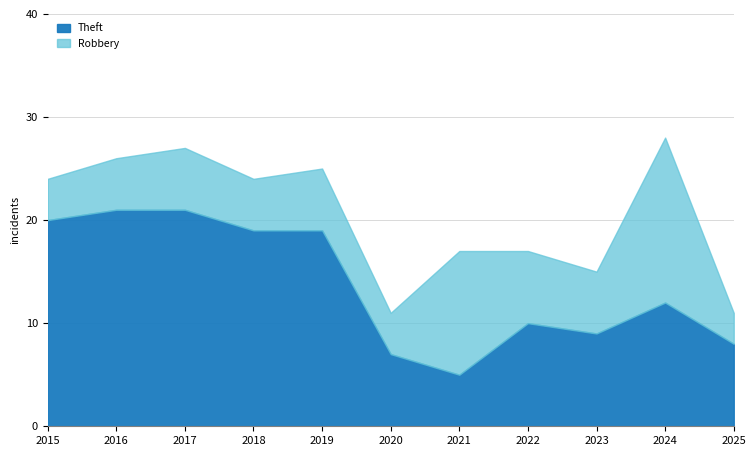

Which category has the lowest value across all series?

2025